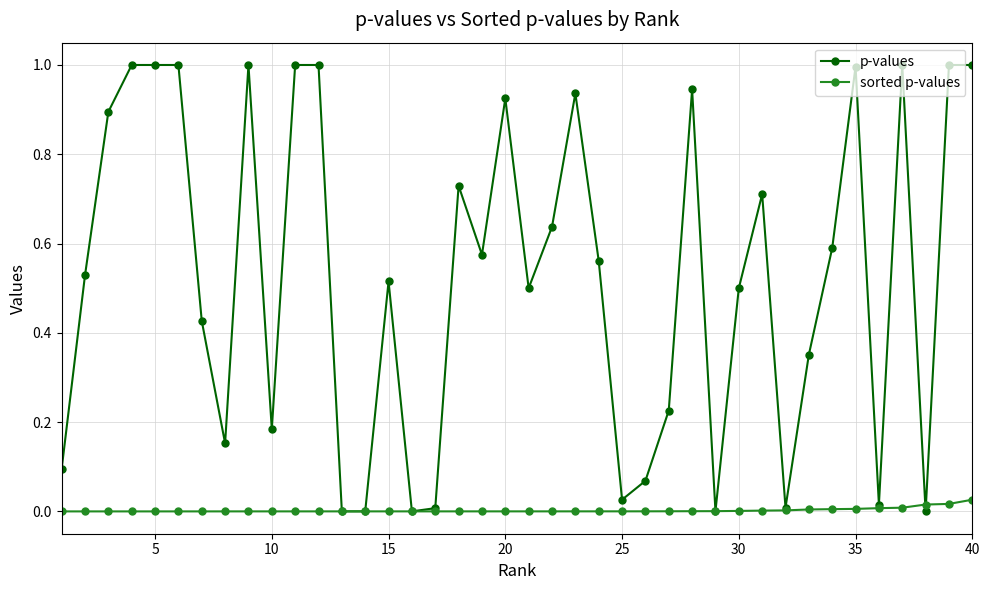

Which series has the largest total across all categories?

p-values